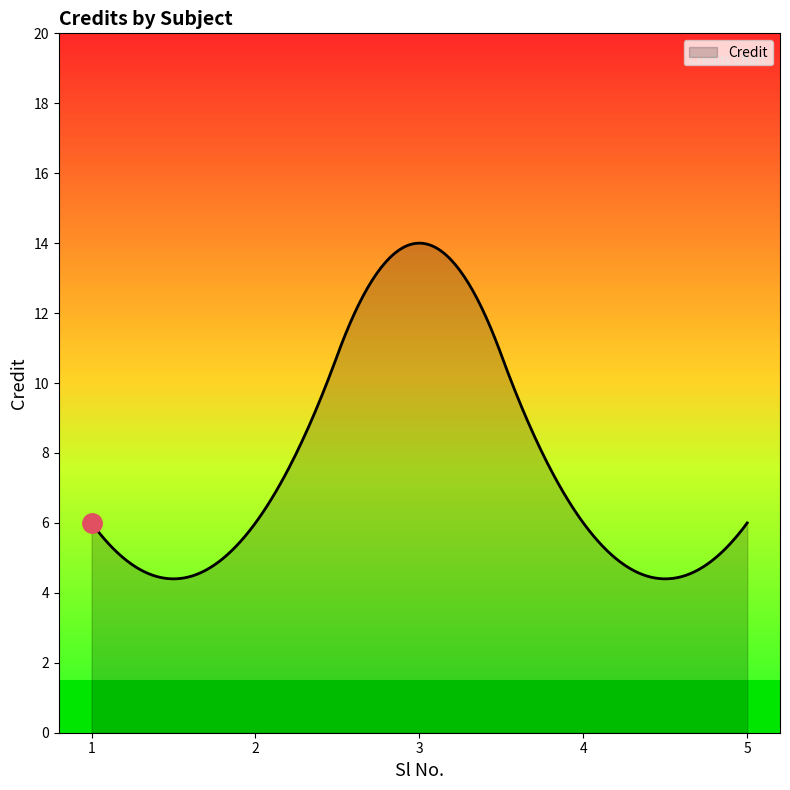

What is the difference between the maximum and minimum values?

9.6